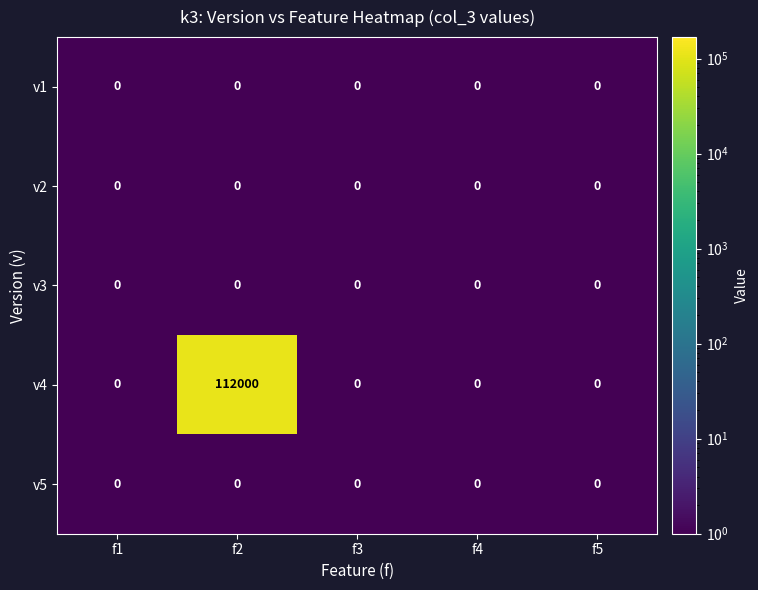

Reading left to right, list all the values displayed in this chart.

v1: 0	0	0	0	0
v2: 0	0	0	0	0
v3: 0	0	0	0	0
v4: 0	112000	0	0	0
v5: 0	0	0	0	0